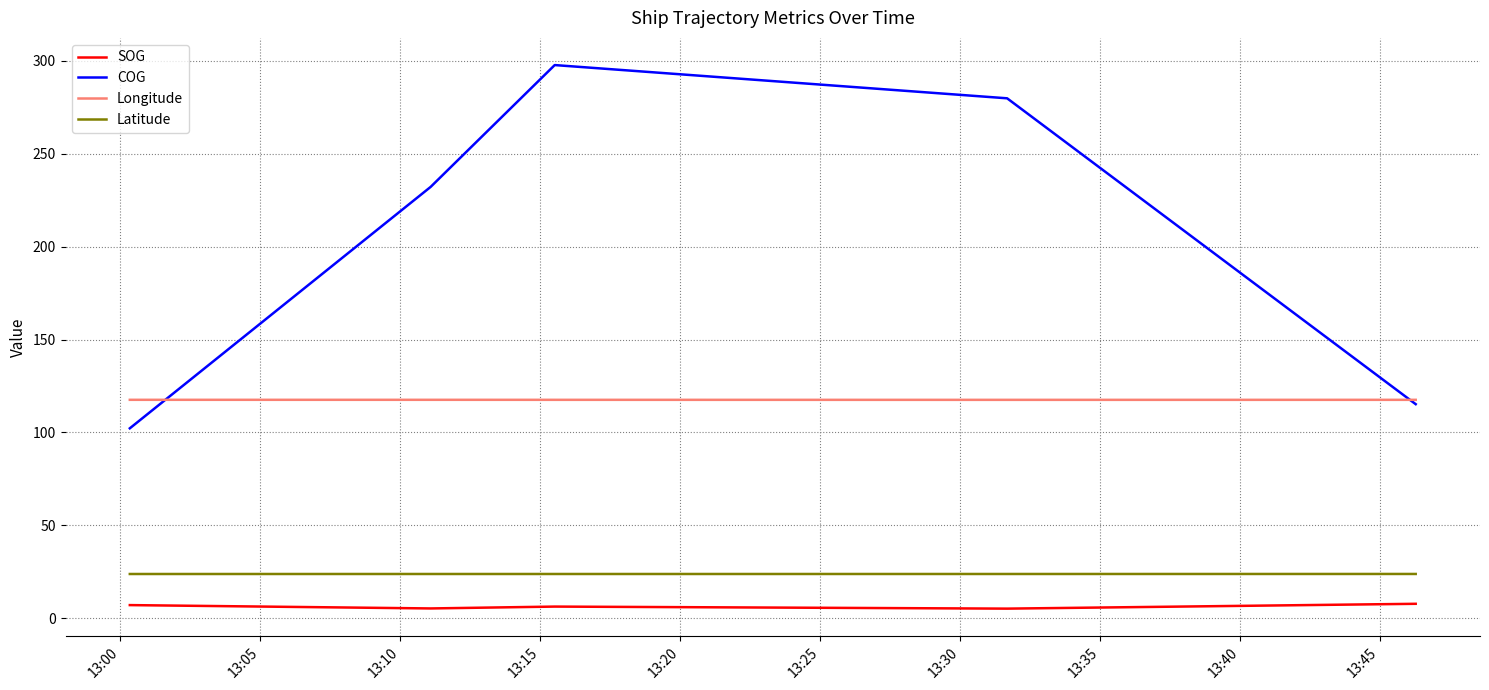

True or false: SOG and Longitude intersect in this chart.

False